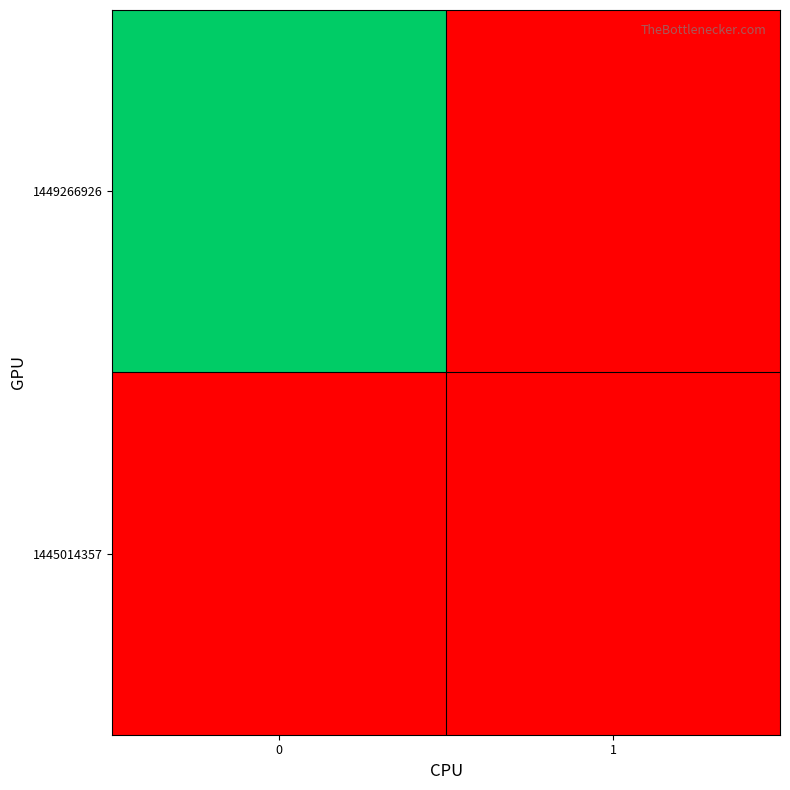

Rank the series by their average value, from lowest to highest.

row_0, row_1